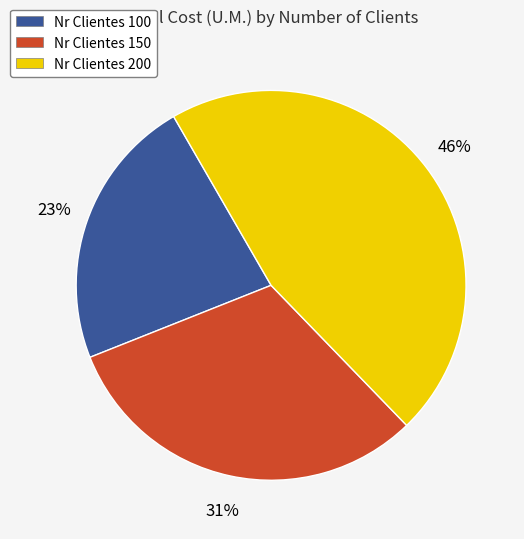

Does Nr Clientes 200 account for over 50% of the chart?

No